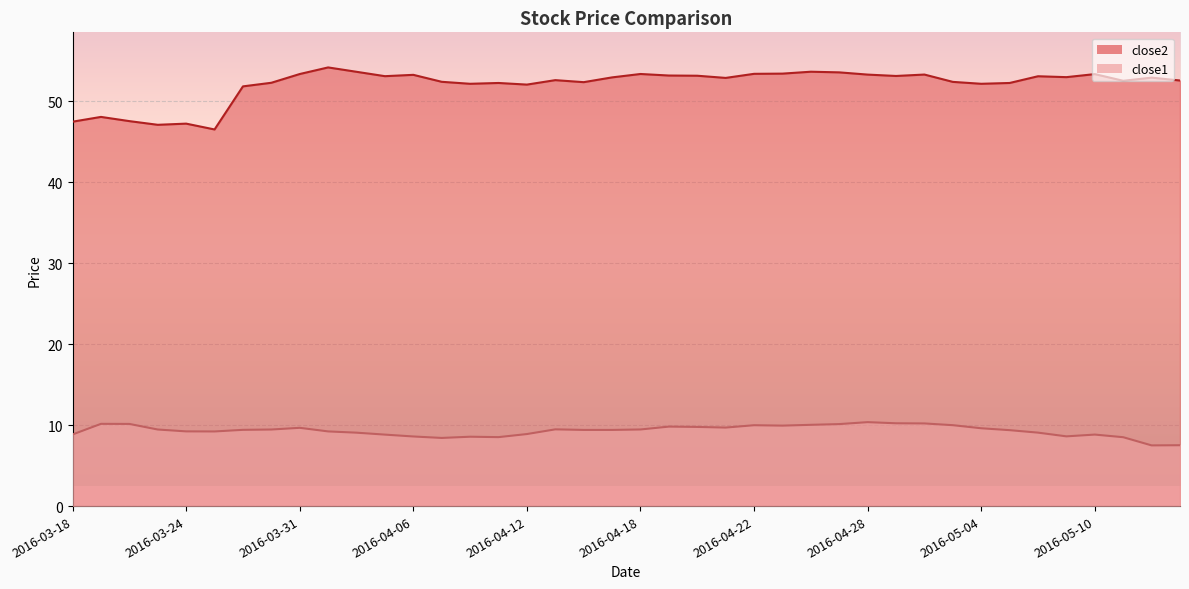

How many data points does each series have?

40